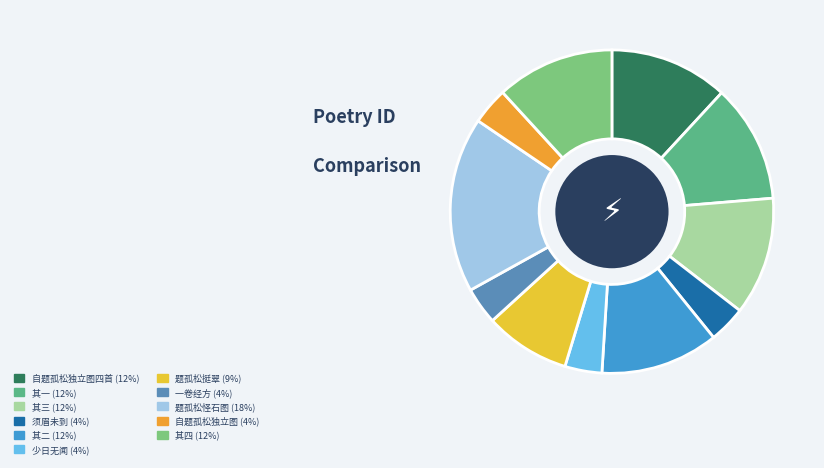

What is the smallest slice in the pie chart?

自题孤松独立图